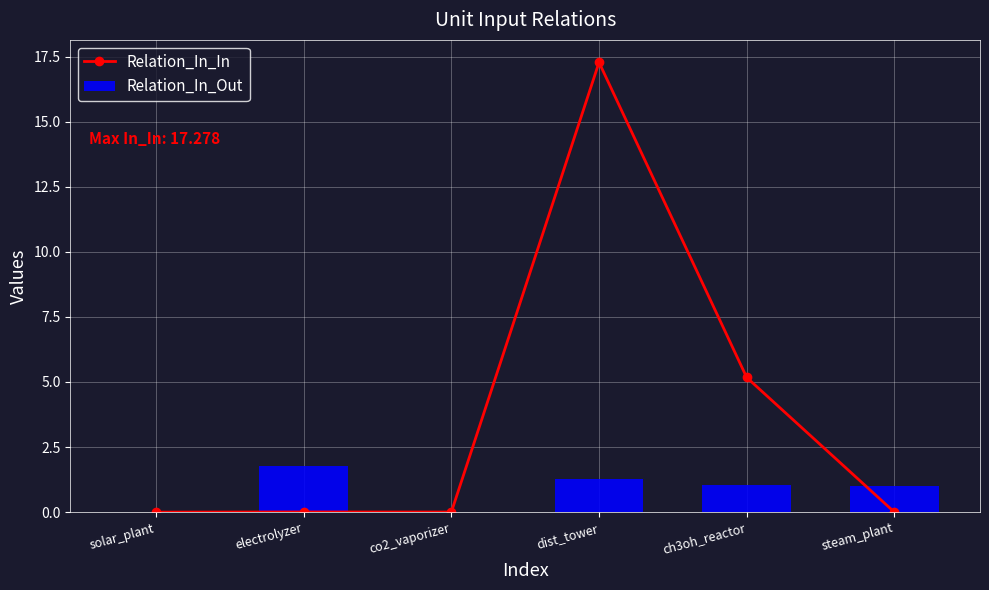

Reading right to left, transcribe all the data shown in this chart.

Relation_In_In: steam_plant=0.0	ch3oh_reactor=5.2	dist_tower=17.3	co2_vaporizer=0.0	electrolyzer=0.0	solar_plant=0.0
Relation_In_Out: steam_plant=1.0	ch3oh_reactor=1.0	dist_tower=1.3	co2_vaporizer=0.0	electrolyzer=1.8	solar_plant=0.0